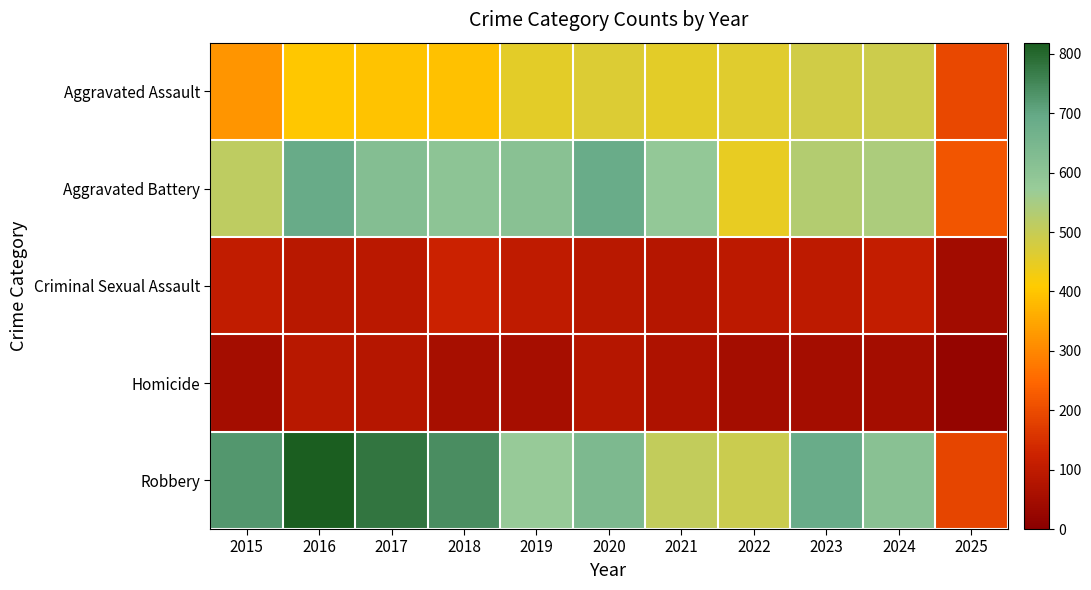

At 2015, list the series in order from largest to smallest.

Robbery, Aggravated Battery, Aggravated Assault, Criminal Sexual Assault, Homicide